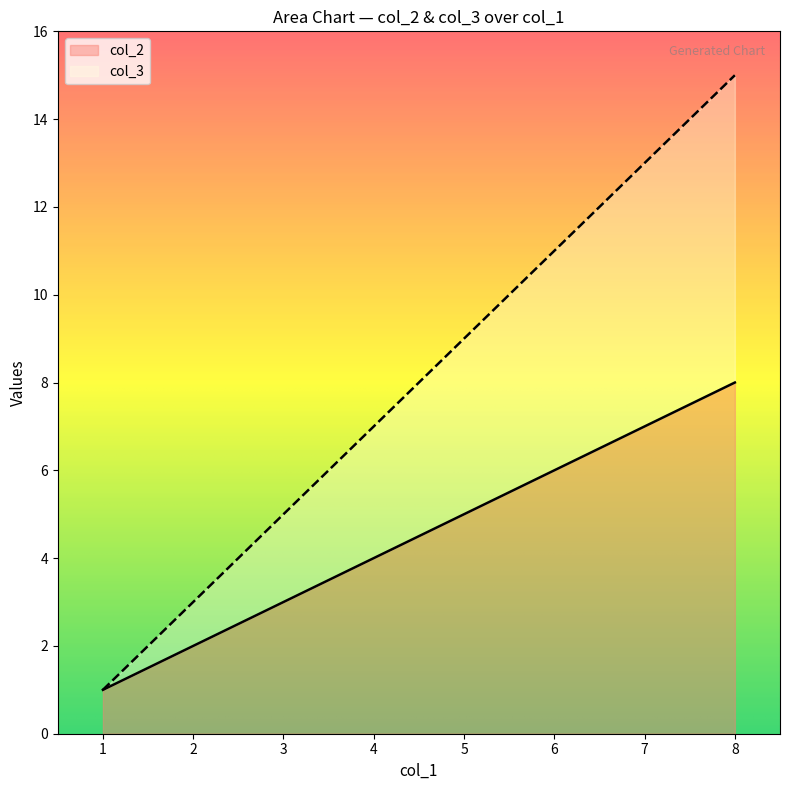

Count the number of data series in this chart.

2